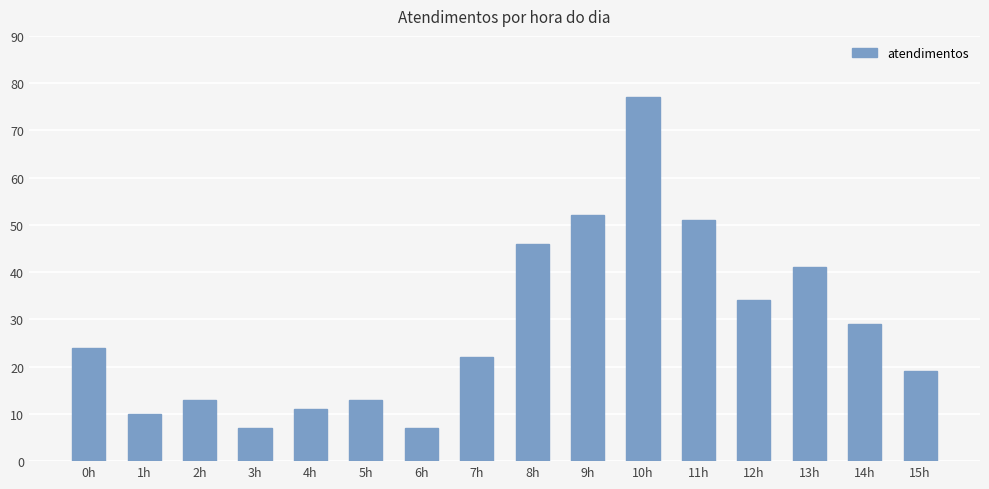

True or false: the data shows 77 at 10h.

True